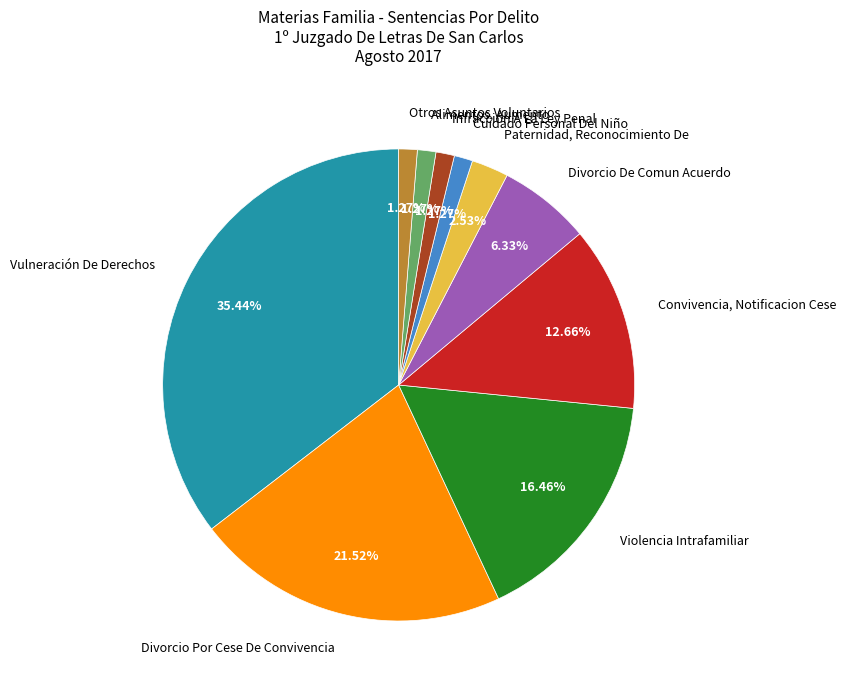

The Divorcio Por Cese De Convivencia slice represents 32% of the pie. True or false?

False